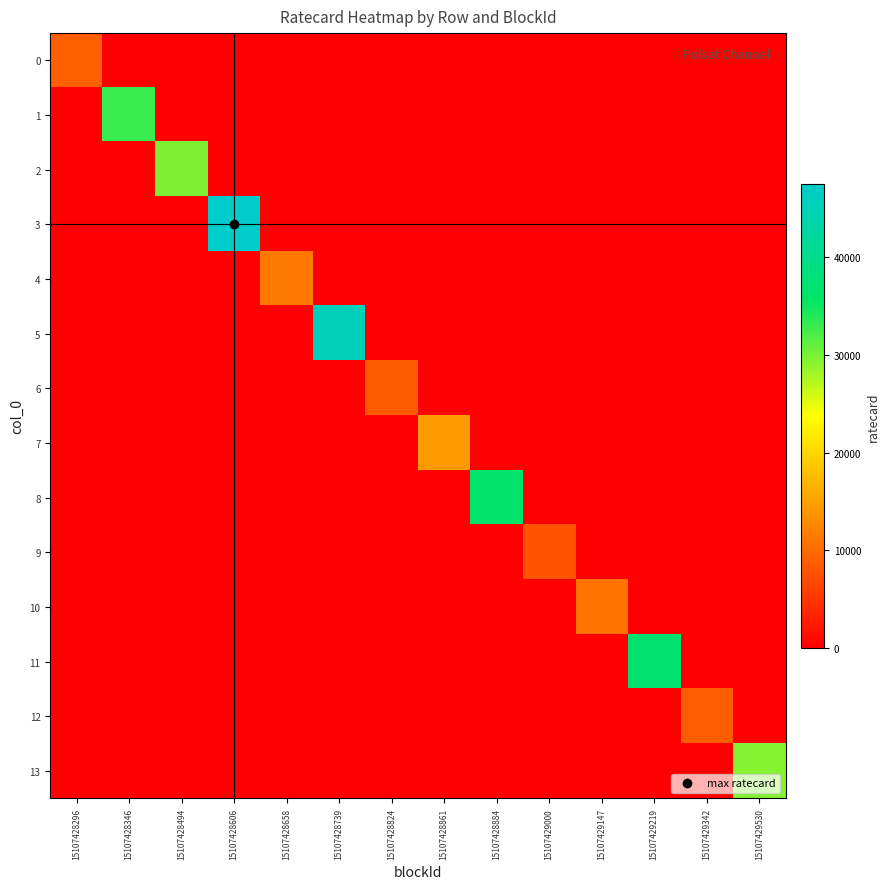

Reading left to right, extract all data points from this chart.

0: 15107428296=8910	15107428346=0	15107428494=0	15107428606=0	15107428658=0	15107428739=0	15107428824=0	15107428861=0	15107428884=0	15107429000=0	15107429147=0	15107429219=0	15107429342=0	15107429530=0
1: 15107428296=0	15107428346=33030	15107428494=0	15107428606=0	15107428658=0	15107428739=0	15107428824=0	15107428861=0	15107428884=0	15107429000=0	15107429147=0	15107429219=0	15107429342=0	15107429530=0
2: 15107428296=0	15107428346=0	15107428494=29880	15107428606=0	15107428658=0	15107428739=0	15107428824=0	15107428861=0	15107428884=0	15107429000=0	15107429147=0	15107429219=0	15107429342=0	15107429530=0
3: 15107428296=0	15107428346=0	15107428494=0	15107428606=47520	15107428658=0	15107428739=0	15107428824=0	15107428861=0	15107428884=0	15107429000=0	15107429147=0	15107429219=0	15107429342=0	15107429530=0
4: 15107428296=0	15107428346=0	15107428494=0	15107428606=0	15107428658=11250	15107428739=0	15107428824=0	15107428861=0	15107428884=0	15107429000=0	15107429147=0	15107429219=0	15107429342=0	15107429530=0
5: 15107428296=0	15107428346=0	15107428494=0	15107428606=0	15107428658=0	15107428739=45270	15107428824=0	15107428861=0	15107428884=0	15107429000=0	15107429147=0	15107429219=0	15107429342=0	15107429530=0
6: 15107428296=0	15107428346=0	15107428494=0	15107428606=0	15107428658=0	15107428739=0	15107428824=8640	15107428861=0	15107428884=0	15107429000=0	15107429147=0	15107429219=0	15107429342=0	15107429530=0
7: 15107428296=0	15107428346=0	15107428494=0	15107428606=0	15107428658=0	15107428739=0	15107428824=0	15107428861=14490	15107428884=0	15107429000=0	15107429147=0	15107429219=0	15107429342=0	15107429530=0
8: 15107428296=0	15107428346=0	15107428494=0	15107428606=0	15107428658=0	15107428739=0	15107428824=0	15107428861=0	15107428884=36270	15107429000=0	15107429147=0	15107429219=0	15107429342=0	15107429530=0
9: 15107428296=0	15107428346=0	15107428494=0	15107428606=0	15107428658=0	15107428739=0	15107428824=0	15107428861=0	15107428884=0	15107429000=7830	15107429147=0	15107429219=0	15107429342=0	15107429530=0
10: 15107428296=0	15107428346=0	15107428494=0	15107428606=0	15107428658=0	15107428739=0	15107428824=0	15107428861=0	15107428884=0	15107429000=0	15107429147=10800	15107429219=0	15107429342=0	15107429530=0
11: 15107428296=0	15107428346=0	15107428494=0	15107428606=0	15107428658=0	15107428739=0	15107428824=0	15107428861=0	15107428884=0	15107429000=0	15107429147=0	15107429219=36900	15107429342=0	15107429530=0
12: 15107428296=0	15107428346=0	15107428494=0	15107428606=0	15107428658=0	15107428739=0	15107428824=0	15107428861=0	15107428884=0	15107429000=0	15107429147=0	15107429219=0	15107429342=8820	15107429530=0
13: 15107428296=0	15107428346=0	15107428494=0	15107428606=0	15107428658=0	15107428739=0	15107428824=0	15107428861=0	15107428884=0	15107429000=0	15107429147=0	15107429219=0	15107429342=0	15107429530=29430